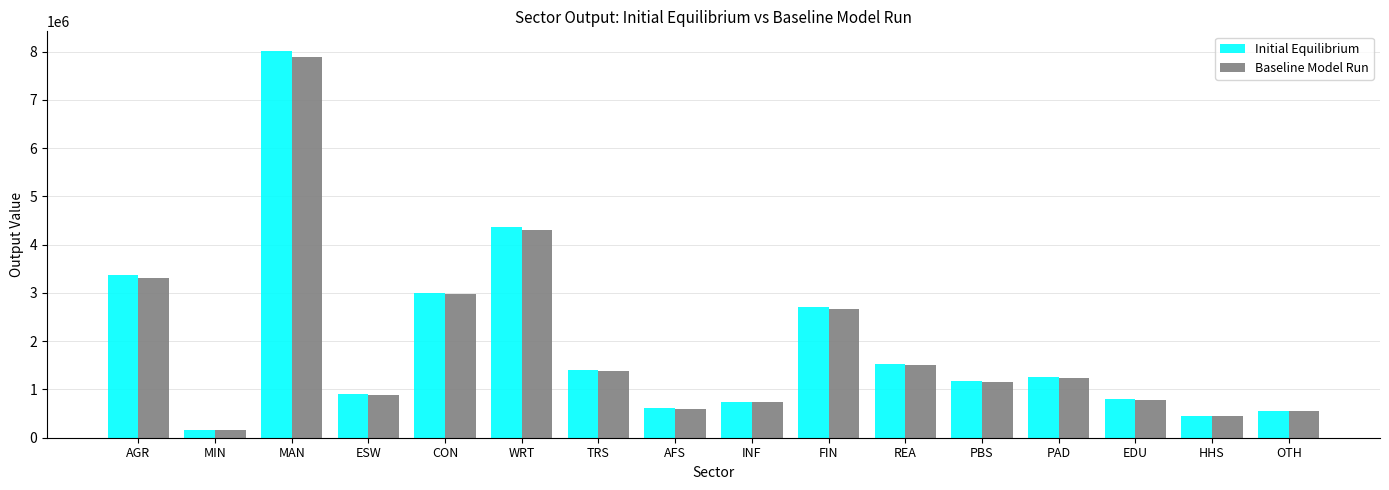

What value does the Baseline Model Run series have at MIN?

160295.4